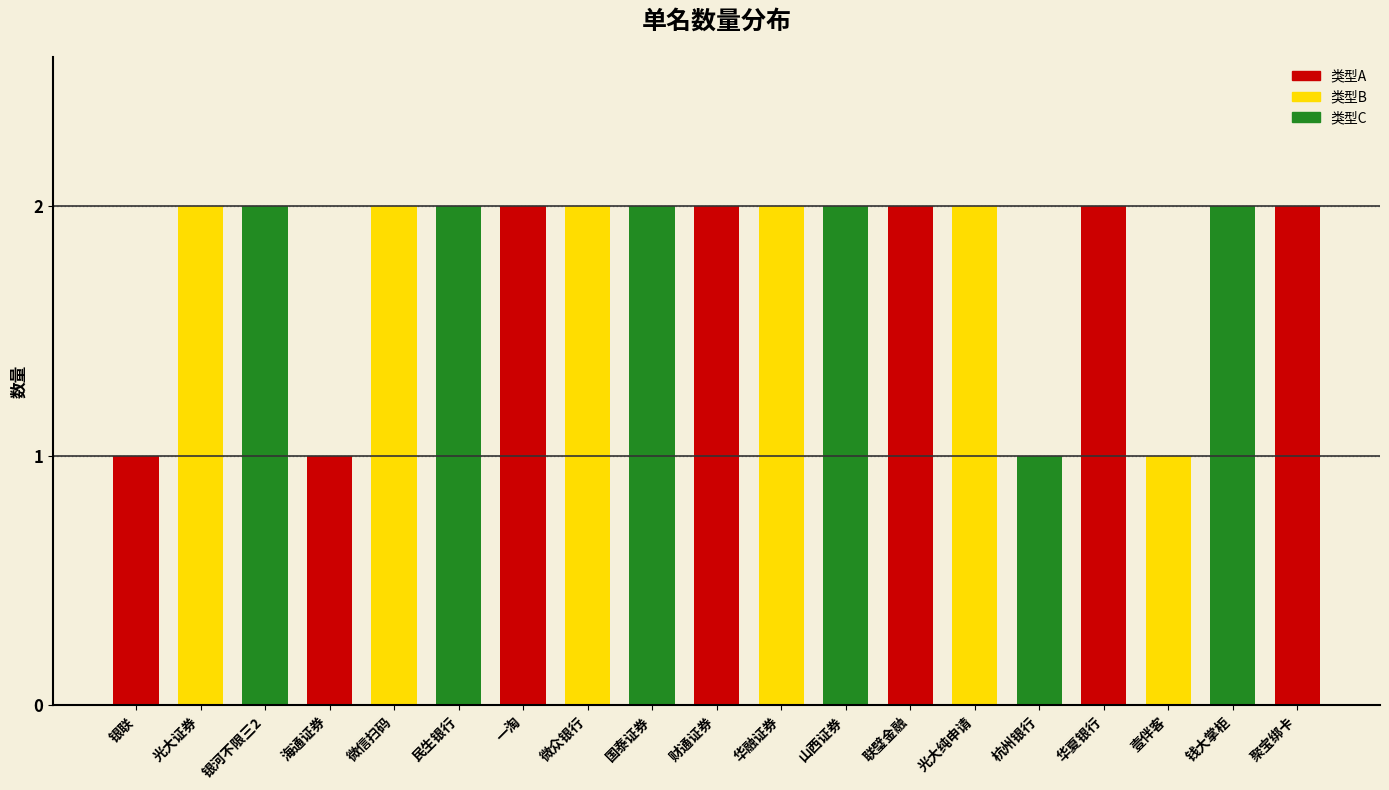

Approximately how many times larger is the value at 银河不限三2 compared to 民生银行?

1.0